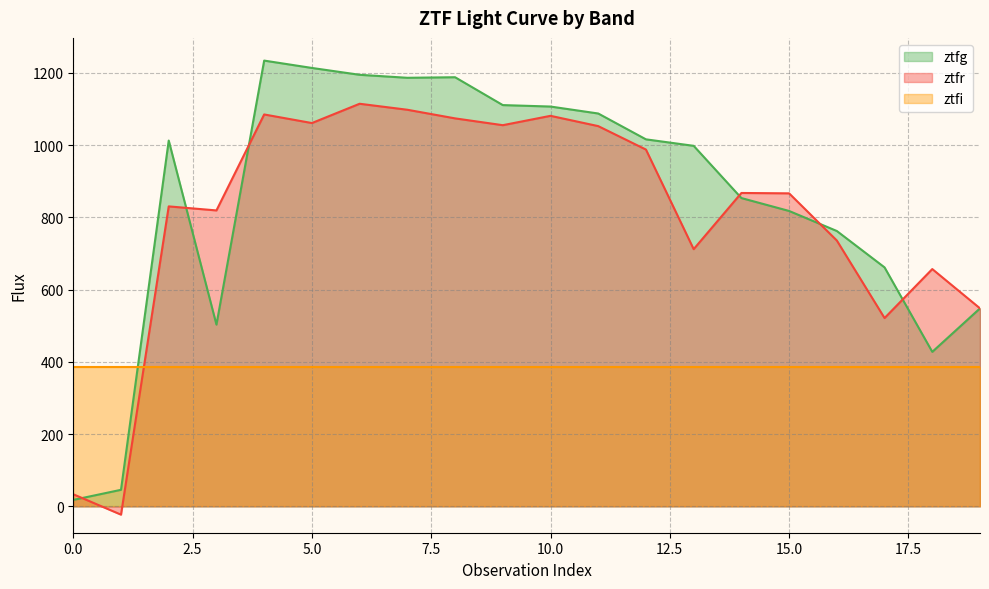

What is the minimum value shown in the chart?

-22.8